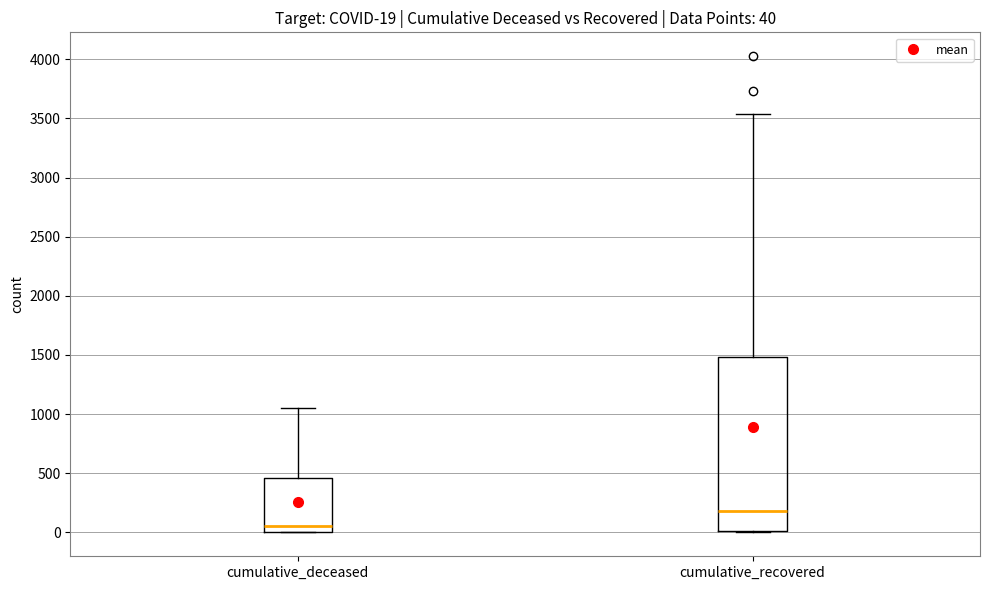

Comparing the boxes themselves (not the whiskers), which one is the tallest?

cumulative_recovered